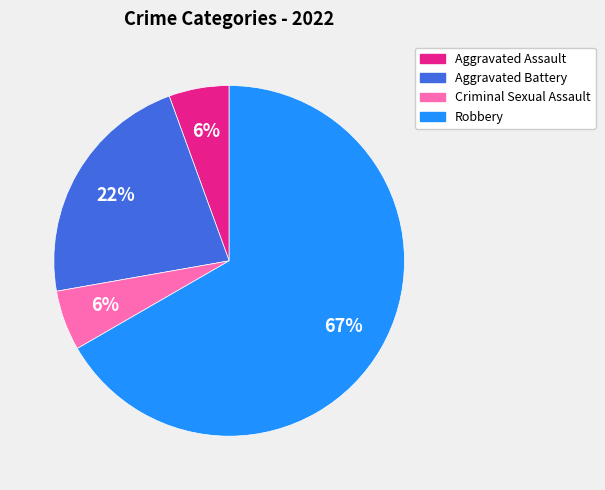

Count the number of slices in the pie.

4